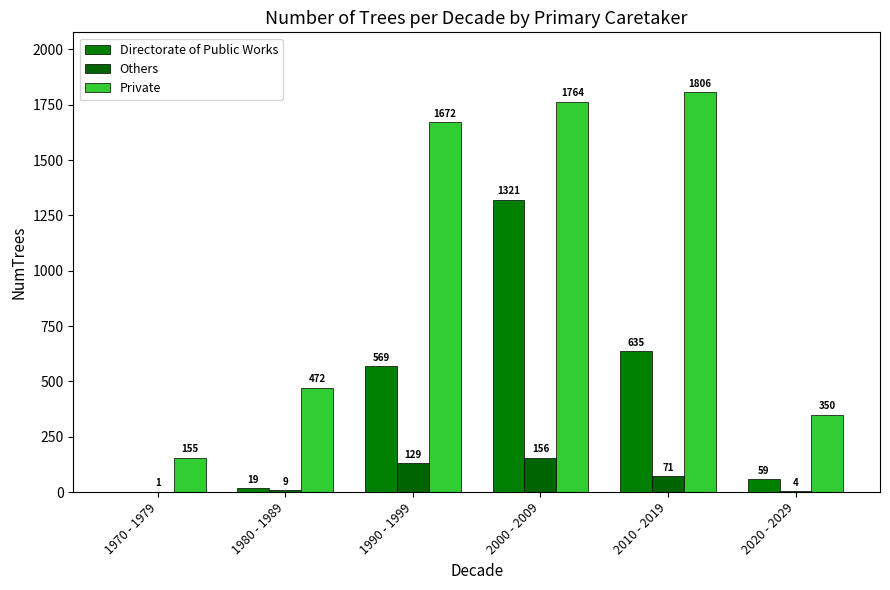

Which category has the highest value in the Others series?

2000 - 2009